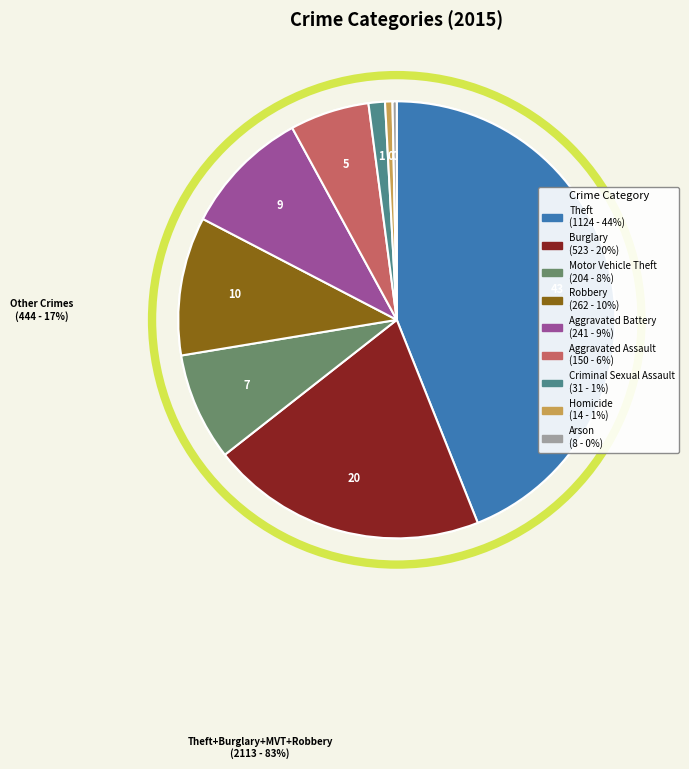

To the nearest percent, what is the combined percentage of Arson and Robbery?

11%